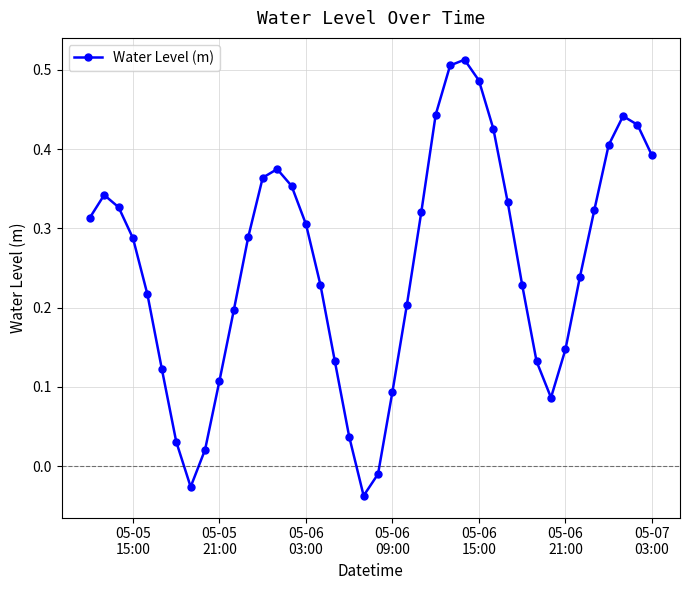

True or false: the data has more than 0 interior local peaks.

True